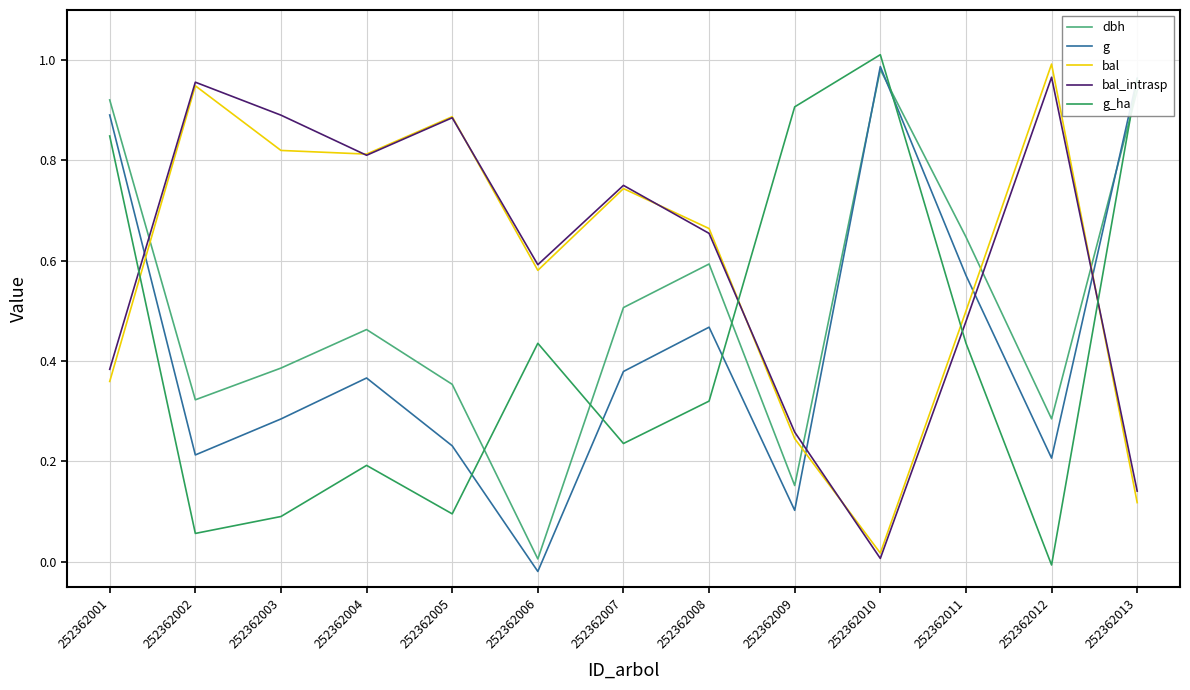

Count the number of data series in this chart.

5